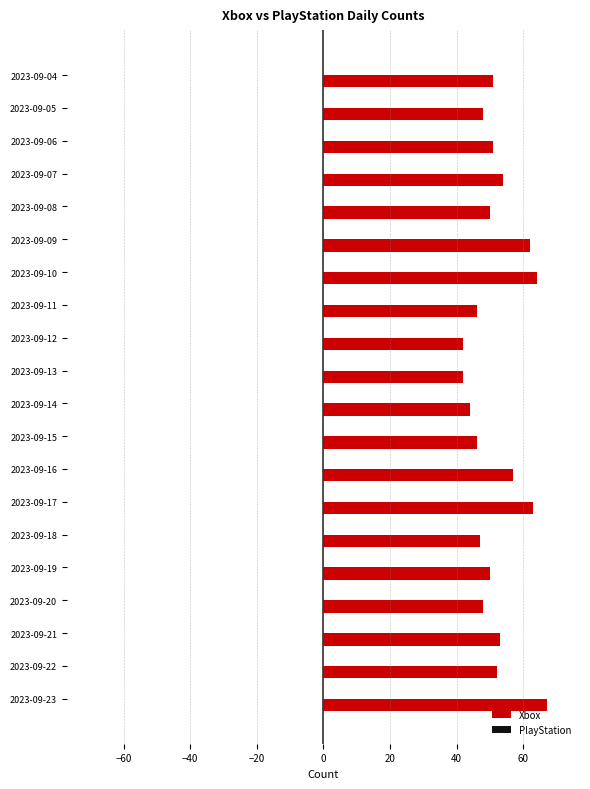

Which has a higher value, 2023-09-20 or 2023-09-10?

2023-09-10